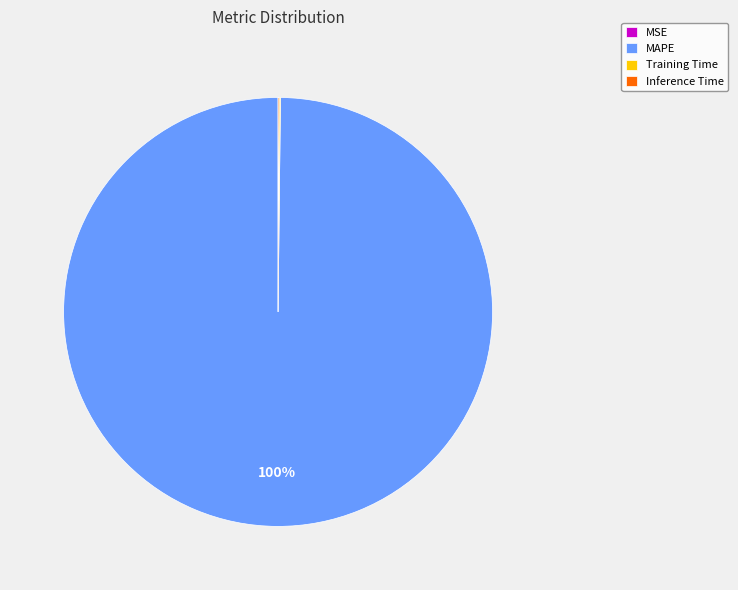

Is it true that MAPE is 85% of the pie?

False